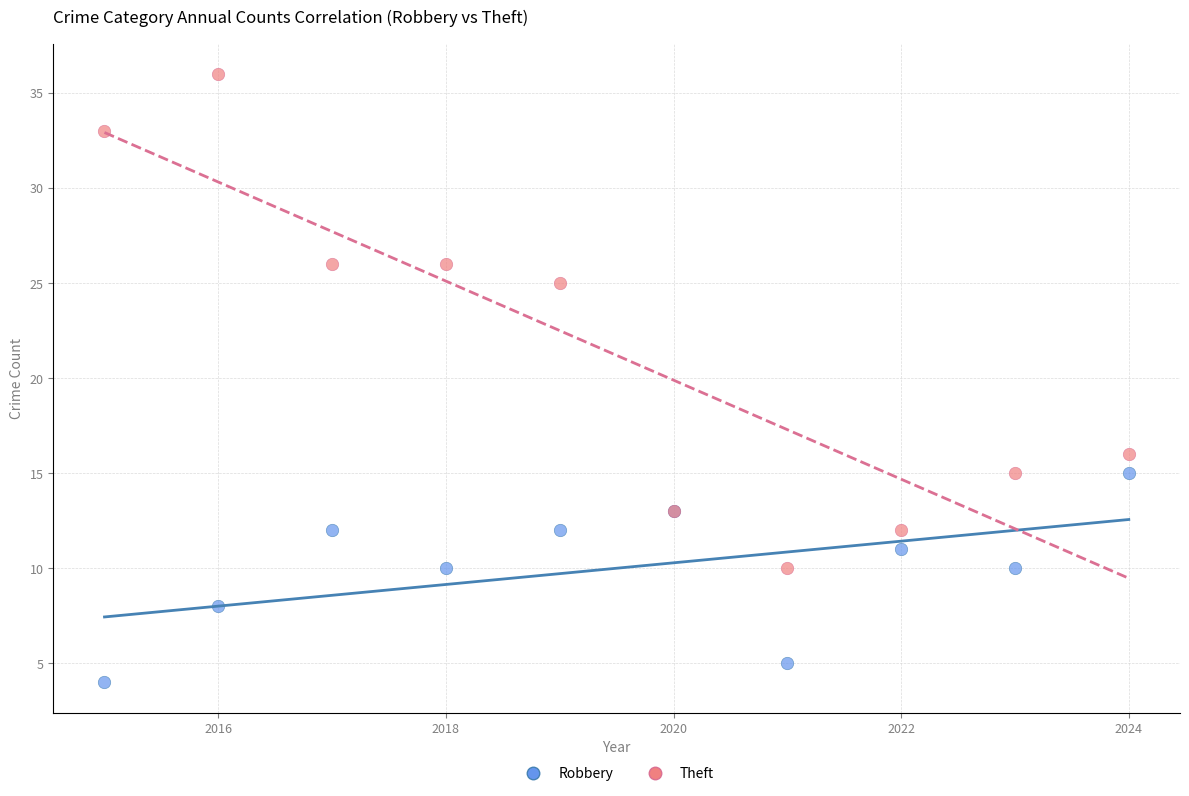

In the Theft series, what Y value is closest to 23?

25